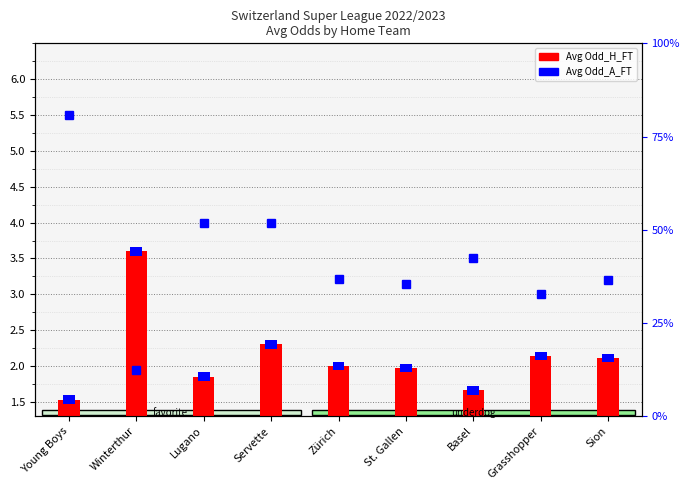

What position from the right is Sion?

1